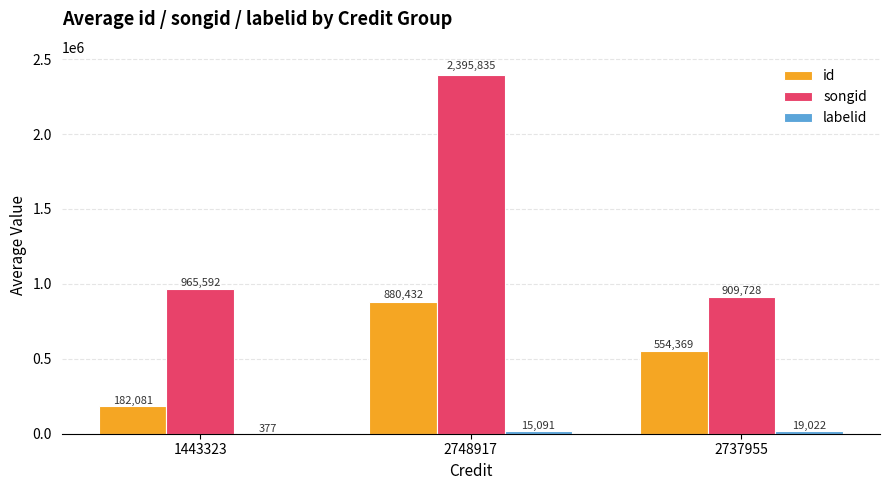

At which label does id first exceed 554369?

2748917